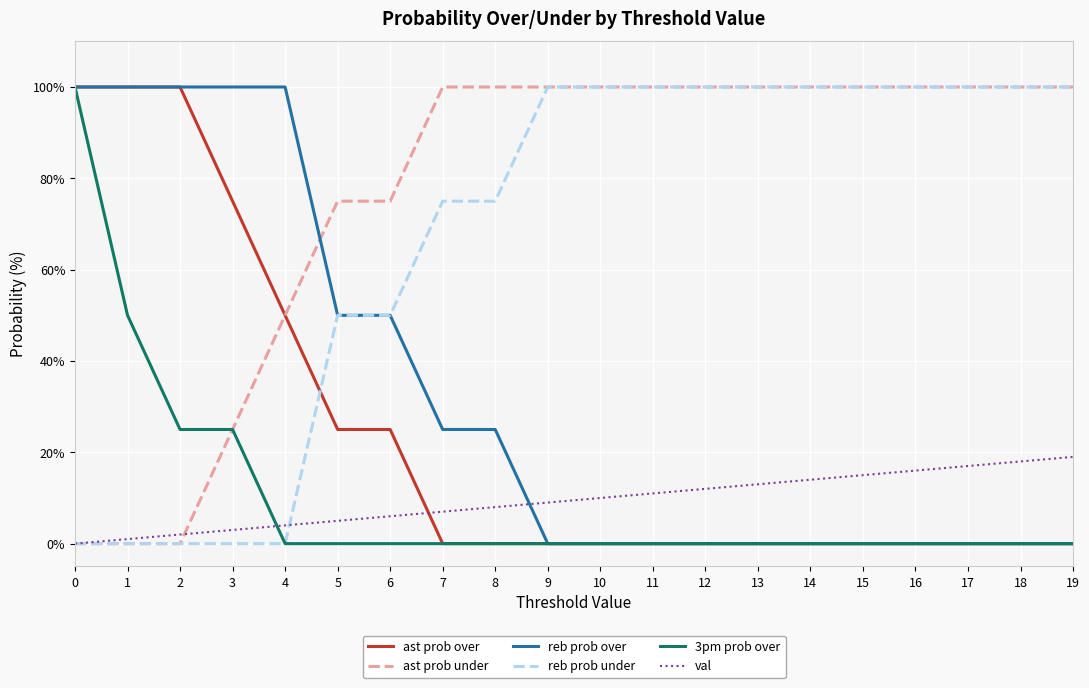

The value of reb prob under at 1 is 0. True or false?

True